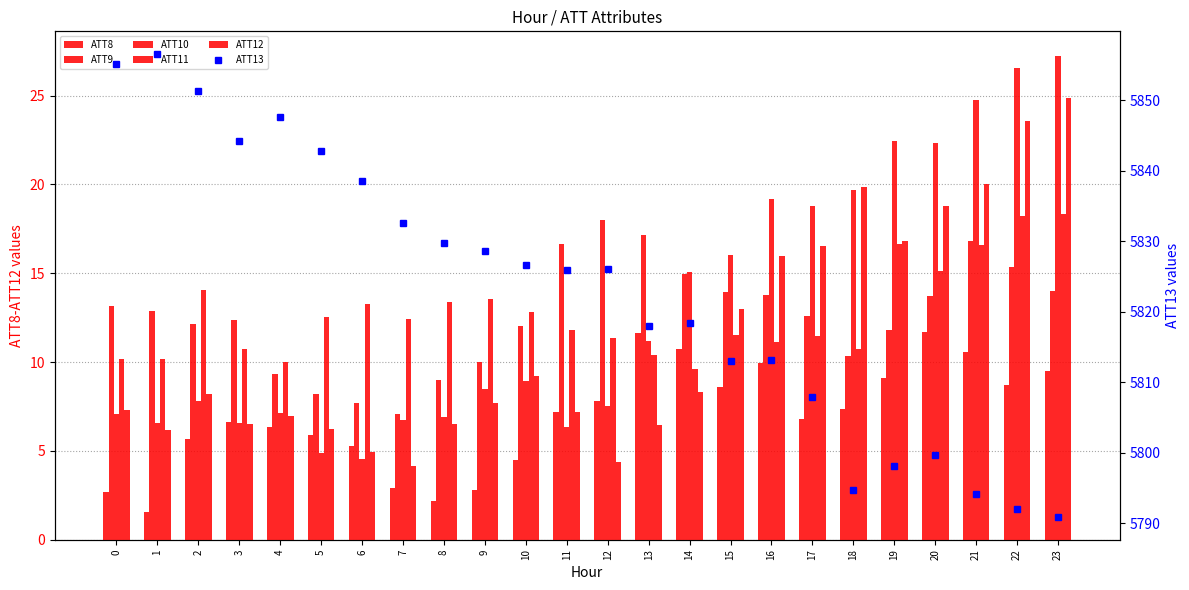

Does the chart contain any negative values?

No